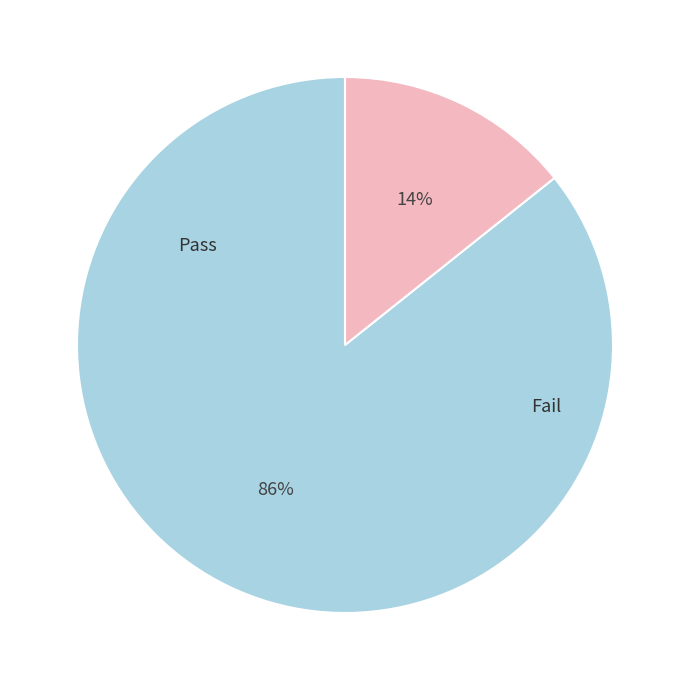

Does any single category account for the majority?

Yes